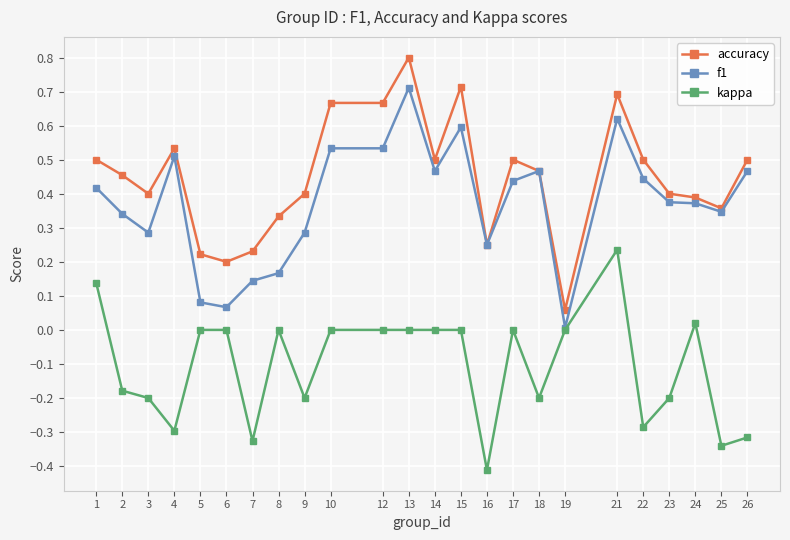

How many lines are shown in the chart?

3